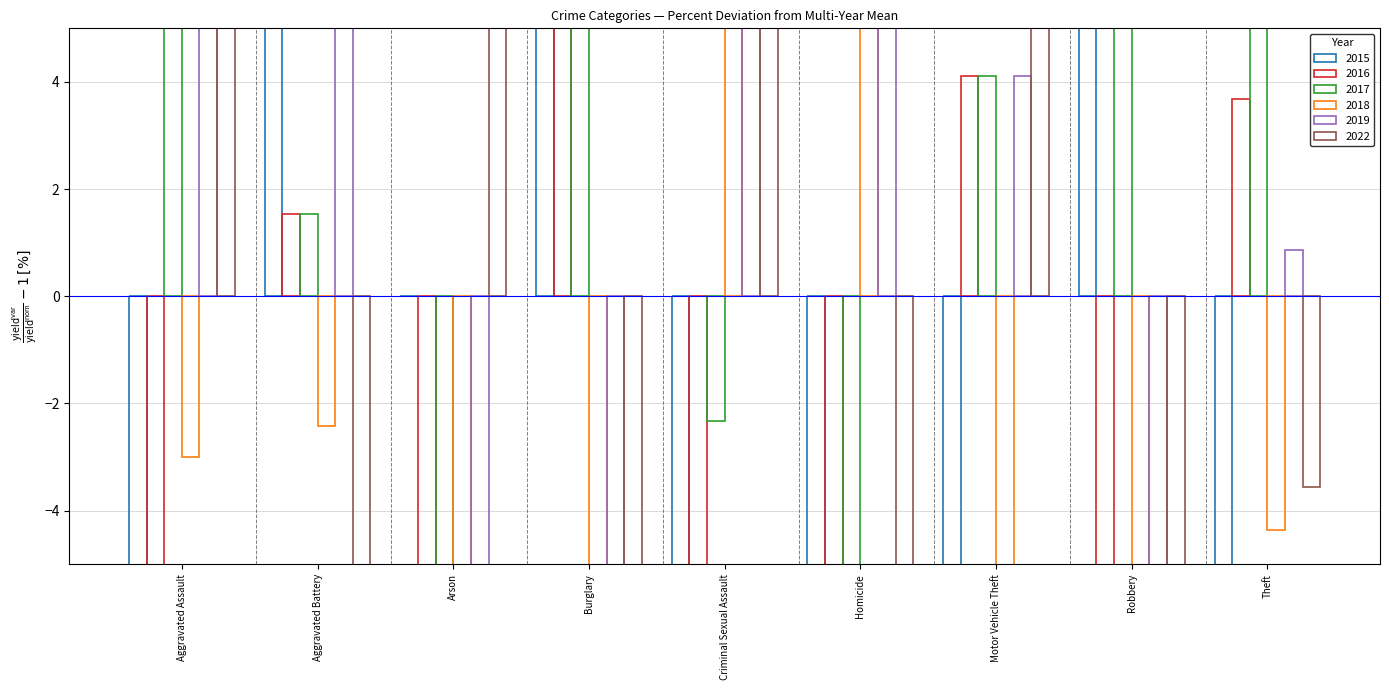

Which series has the largest total across all categories?

2017